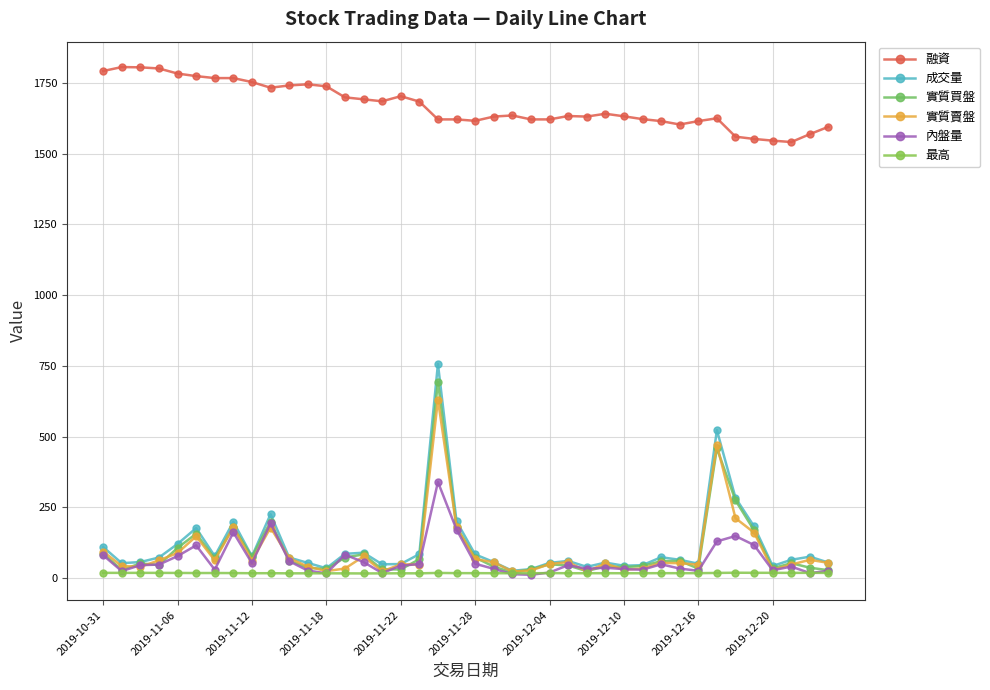

Where is 最高 nearest to the value 17?

13